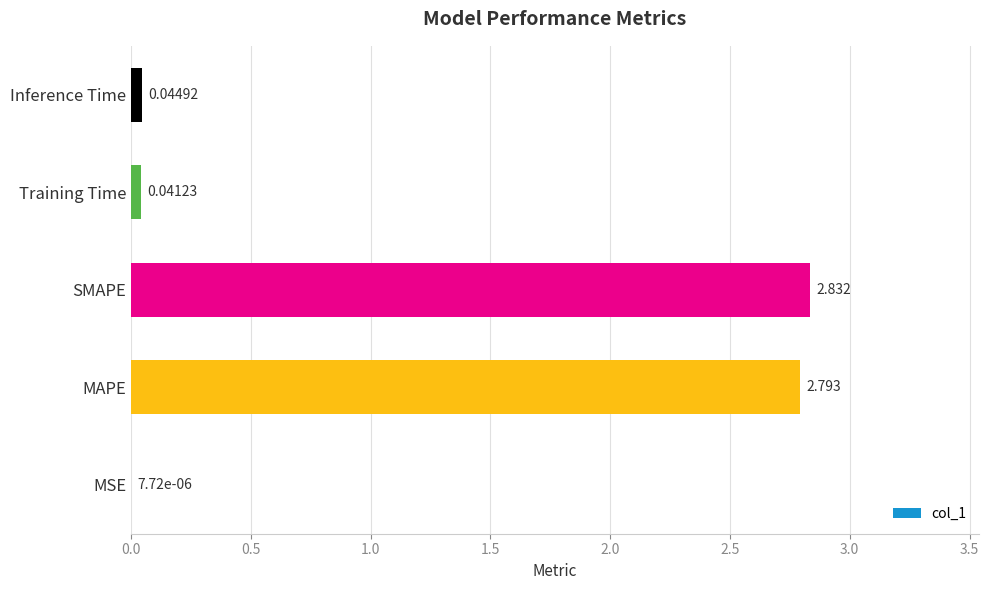

At which label is the value closest to 1?

Inference Time